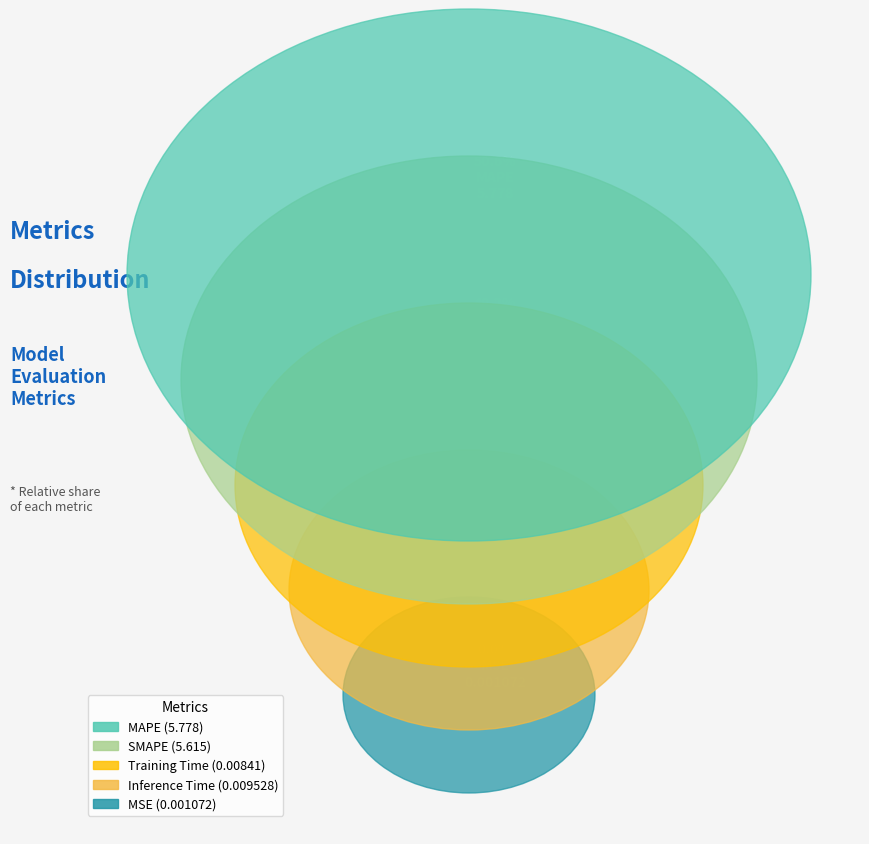

The MAPE slice represents 62% of the pie. True or false?

False